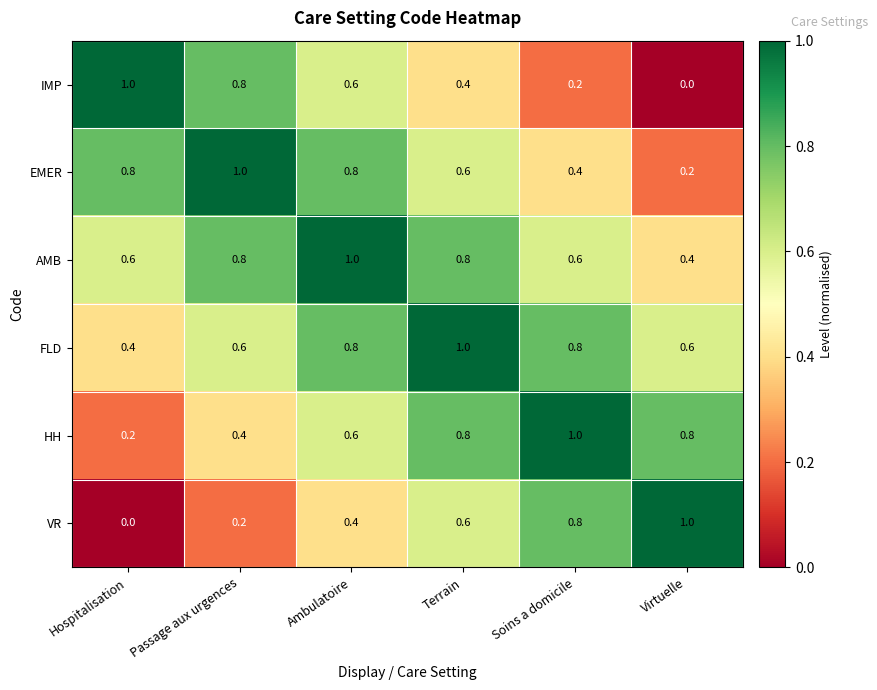

How many distinct data groups are displayed?

6